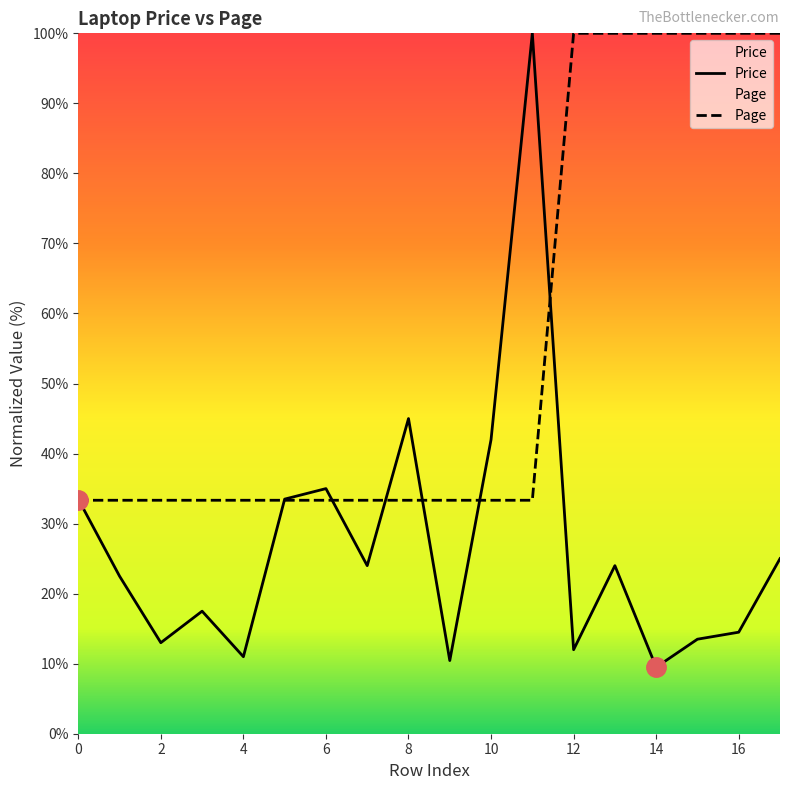

What is the minimum value shown in the chart?

9.5